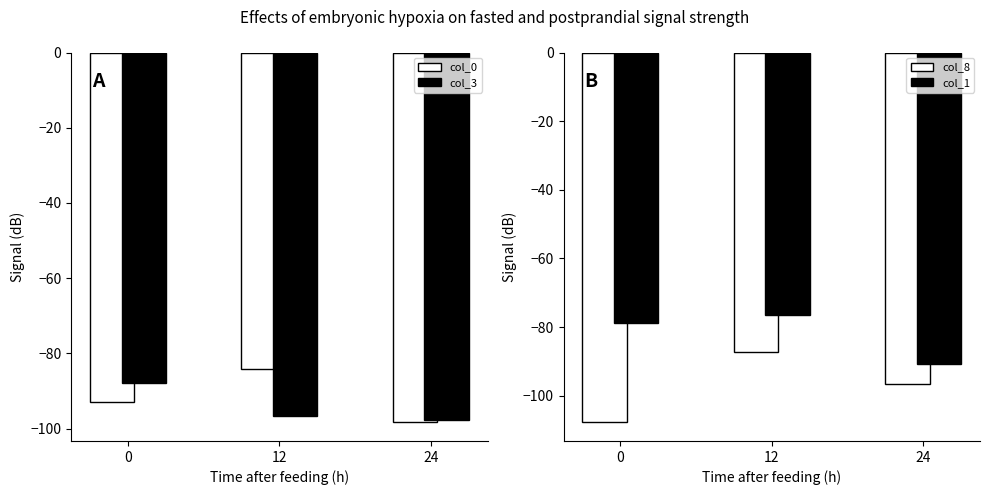

At which category is the sum across all series the highest?

12